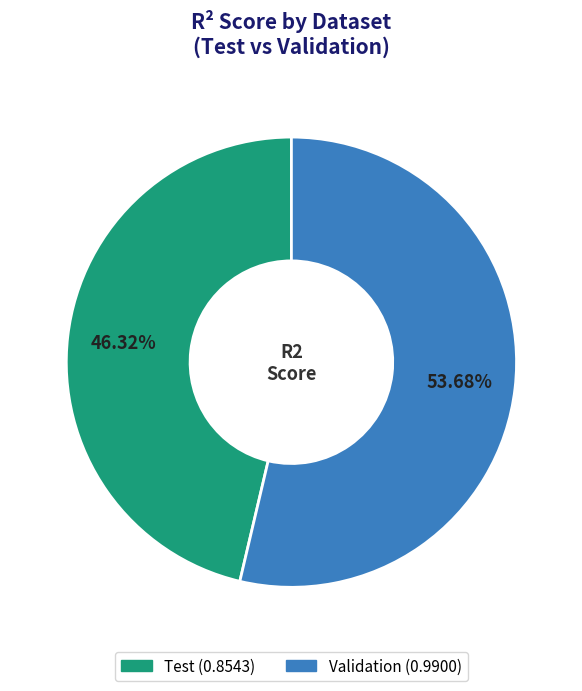

True or false: Validation accounts for 68% of the total.

False